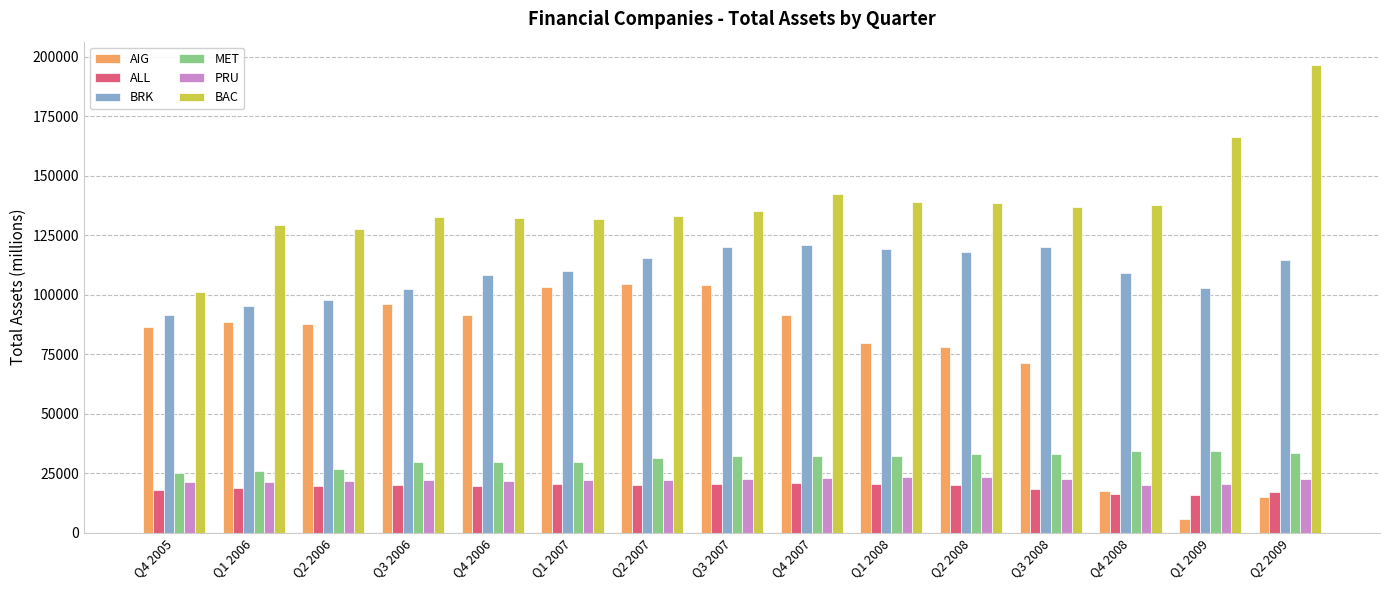

The BAC series shows 138540 at Q2 2008. True or false?

True